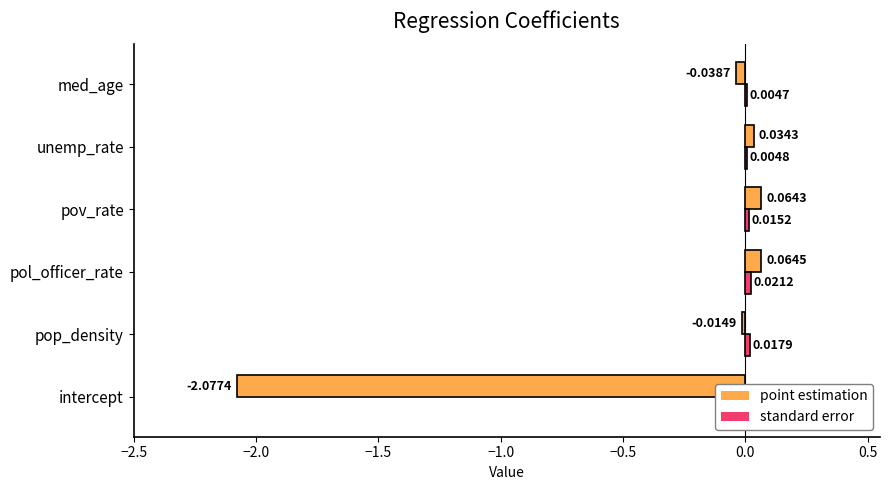

What are all the series names shown in the legend?

point estimation, standard error